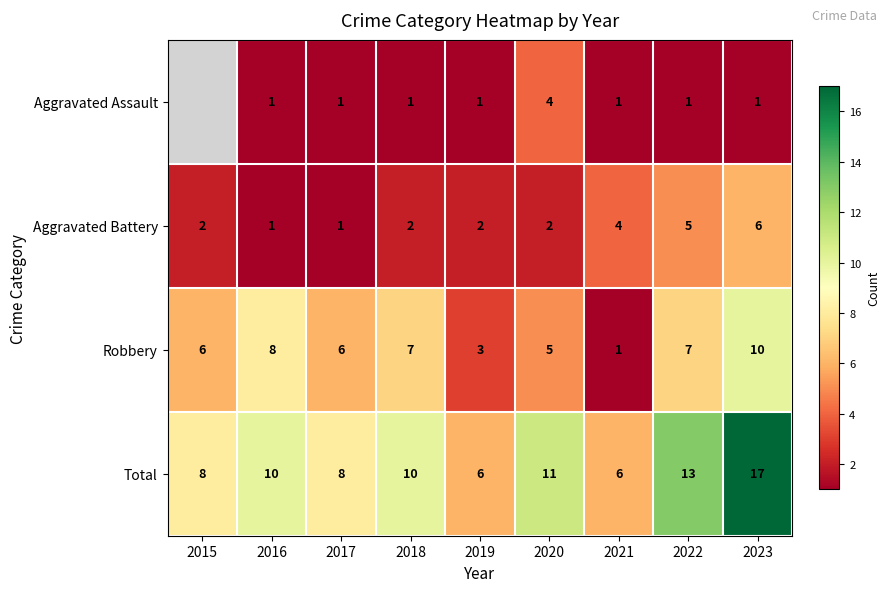

Which series changed the most between 2017 and 2019?

Robbery